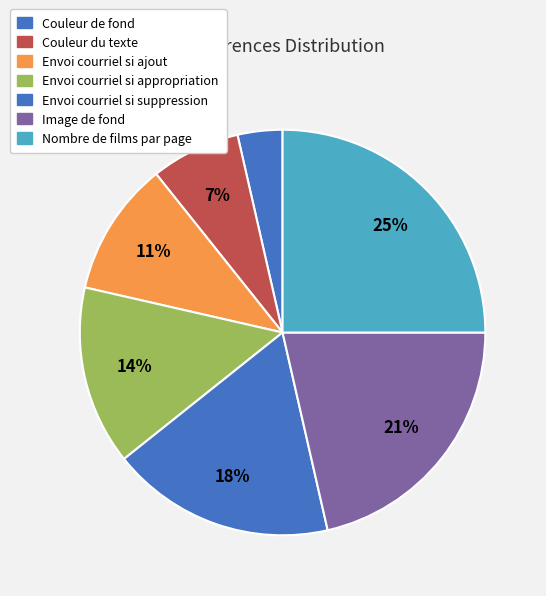

What is the smallest slice in the pie chart?

Couleur de fond